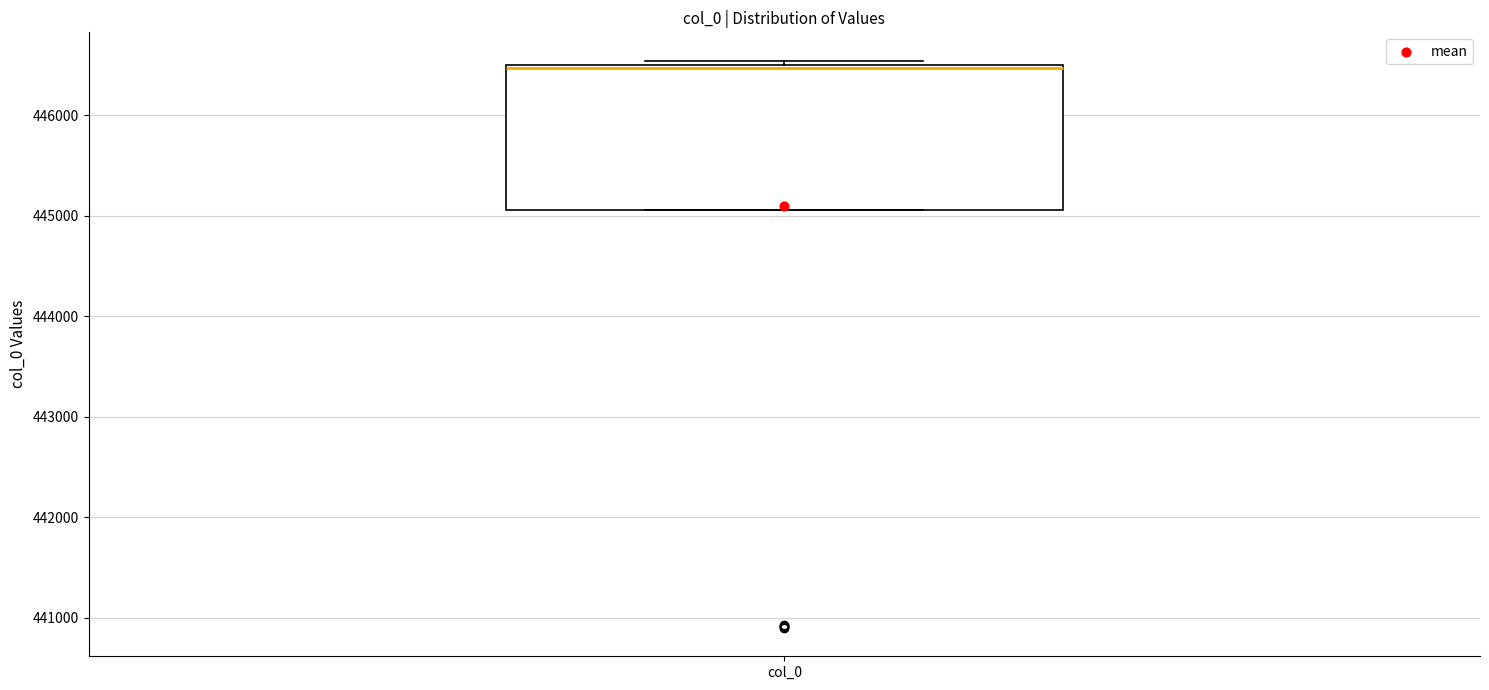

Read this box plot against the y-axis: the position of the median line, the range covered by the box, and the ends of both whiskers. The values are not printed on the chart, so give them approximately, as read against the axis.

median 446500 (just below the box's upper edge), box 445100 to 446500, whiskers 445100 to 446500 (just above the box's upper edge)